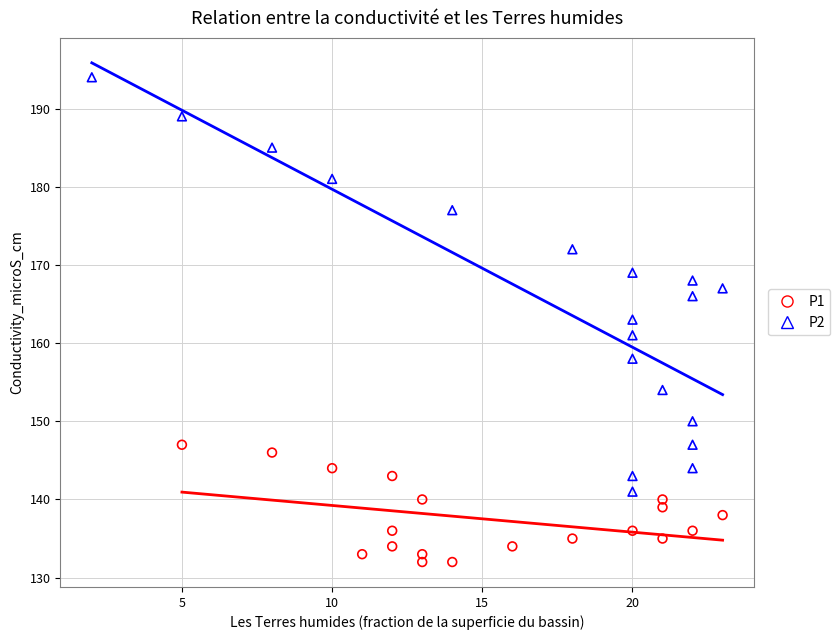

Which series reaches the minimum Y coordinate?

P1